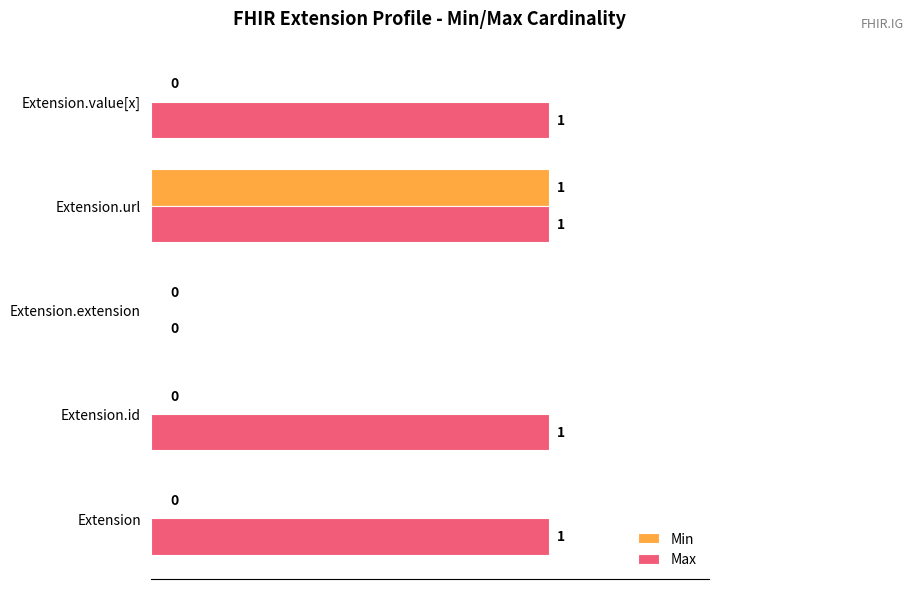

Between Extension.url and Extension.value[x], which series saw the biggest shift?

Min